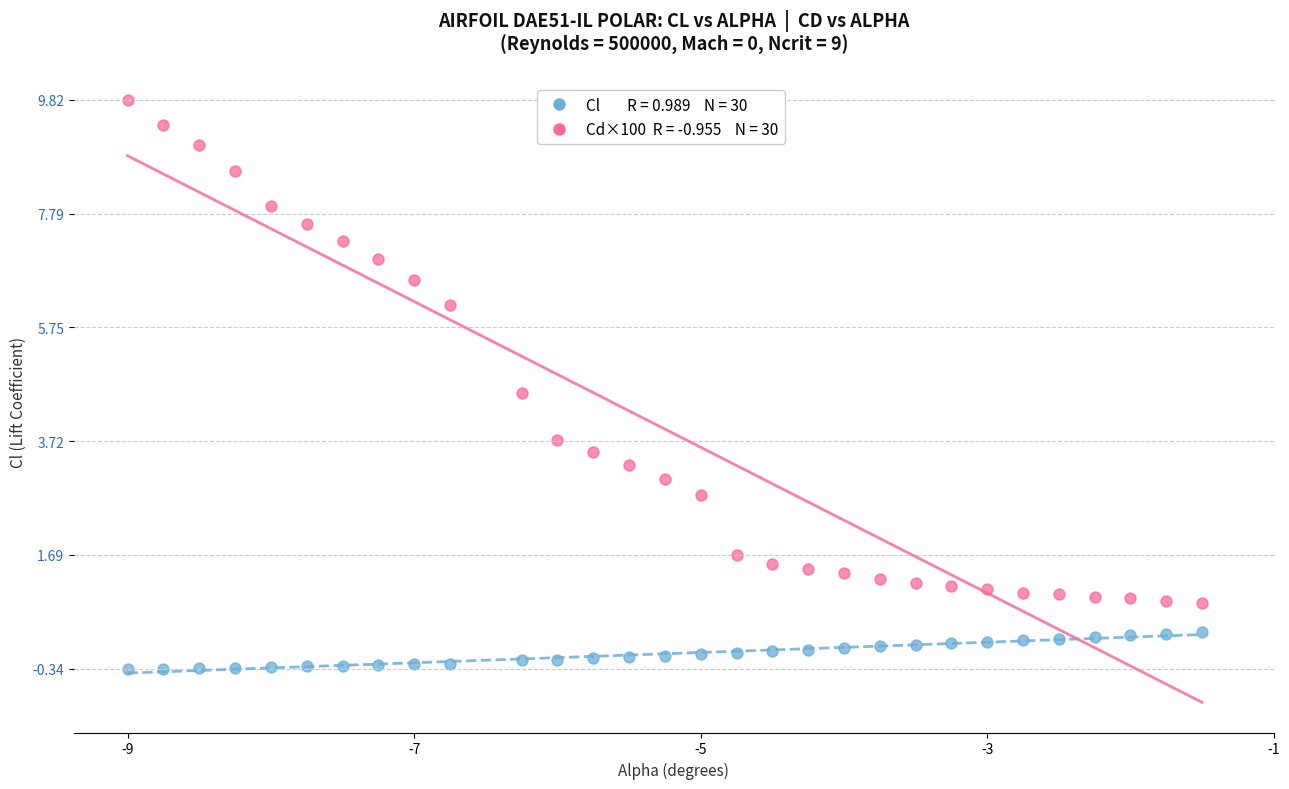

Across all series, what Y value is closest to 4?

3.7